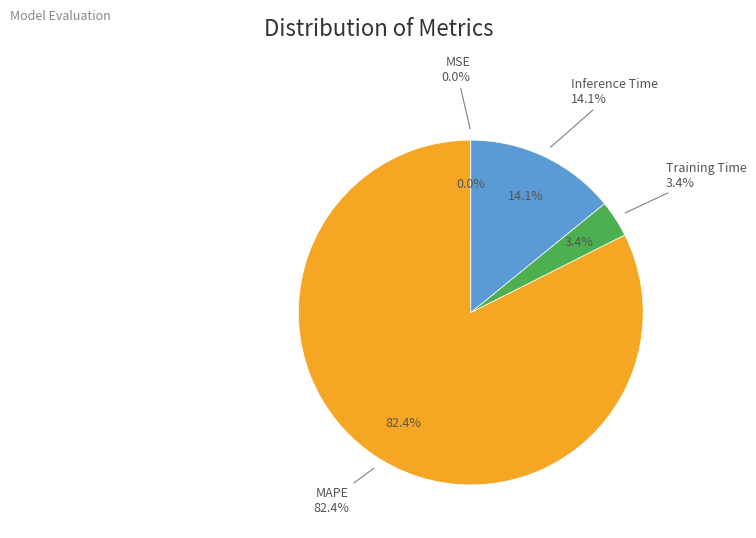

Which has a higher value, Training Time or MAPE?

MAPE